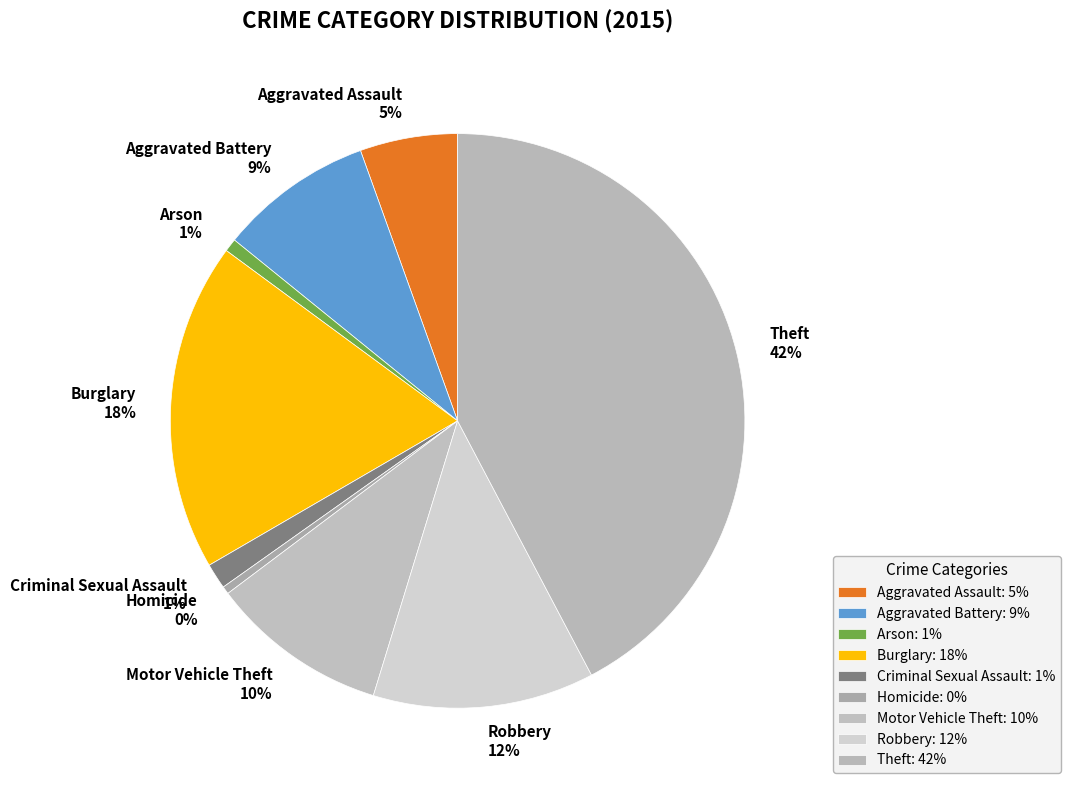

How many segments does this pie chart have?

9